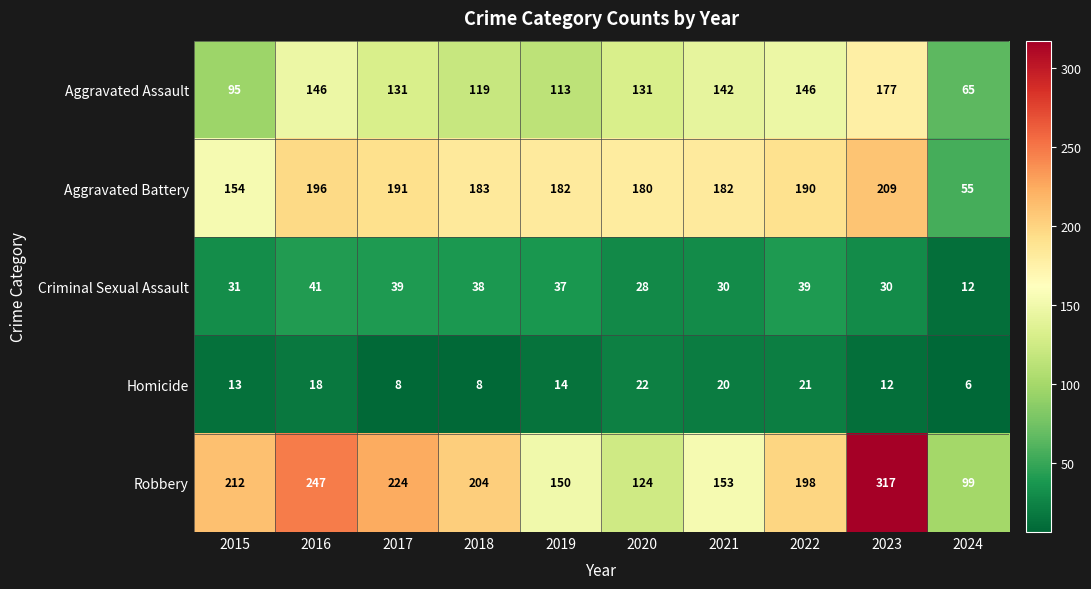

Which series has the widest spread of values?

Robbery